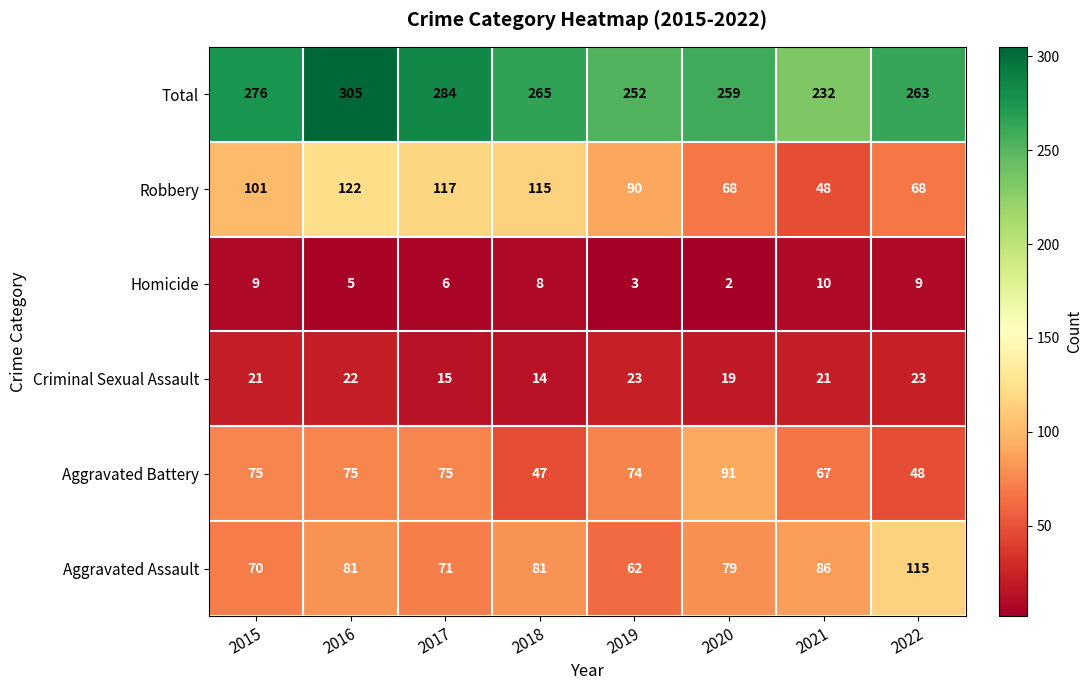

What is the sum of all Robbery values?

729